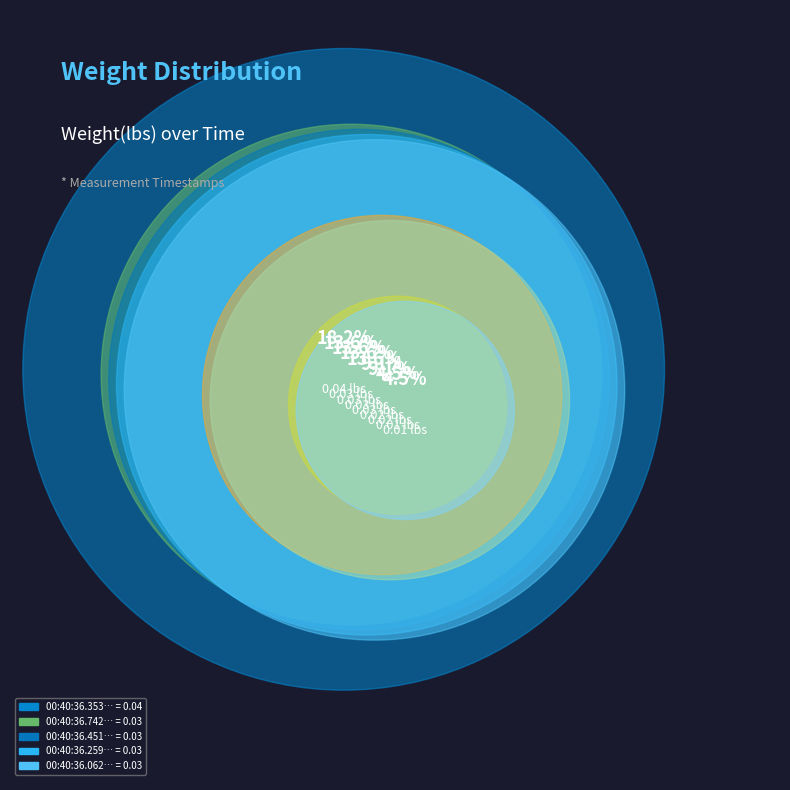

The 00:40:36.742601 slice represents 24% of the pie. True or false?

False